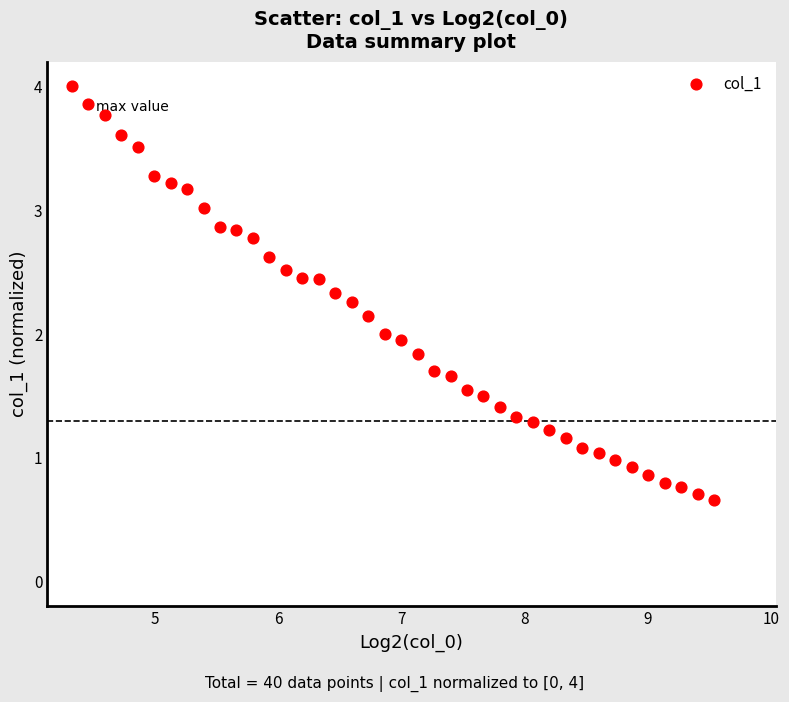

What is the range of Y values (max minus min)?

3.3